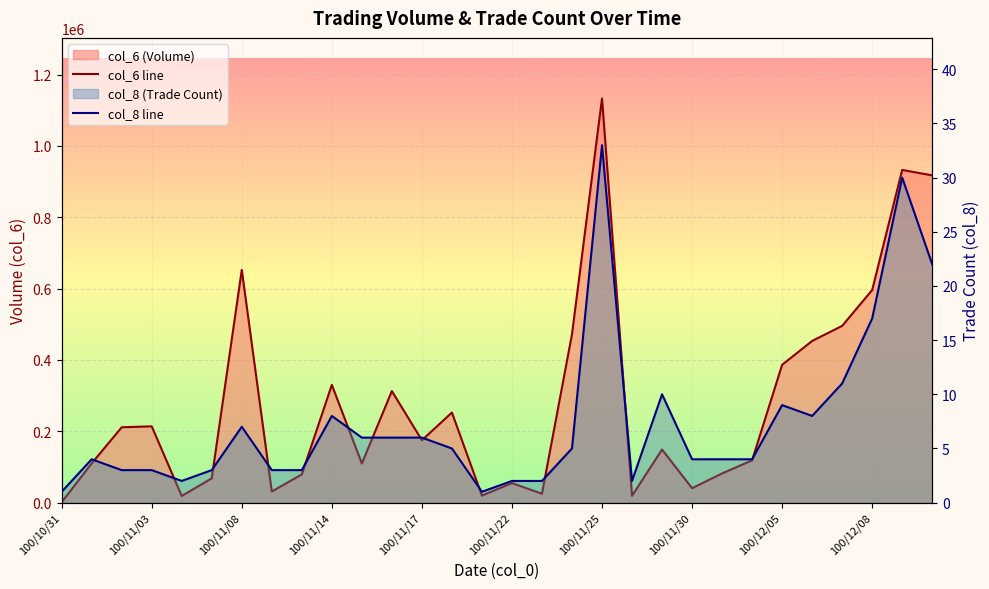

How many lines are shown in the chart?

2